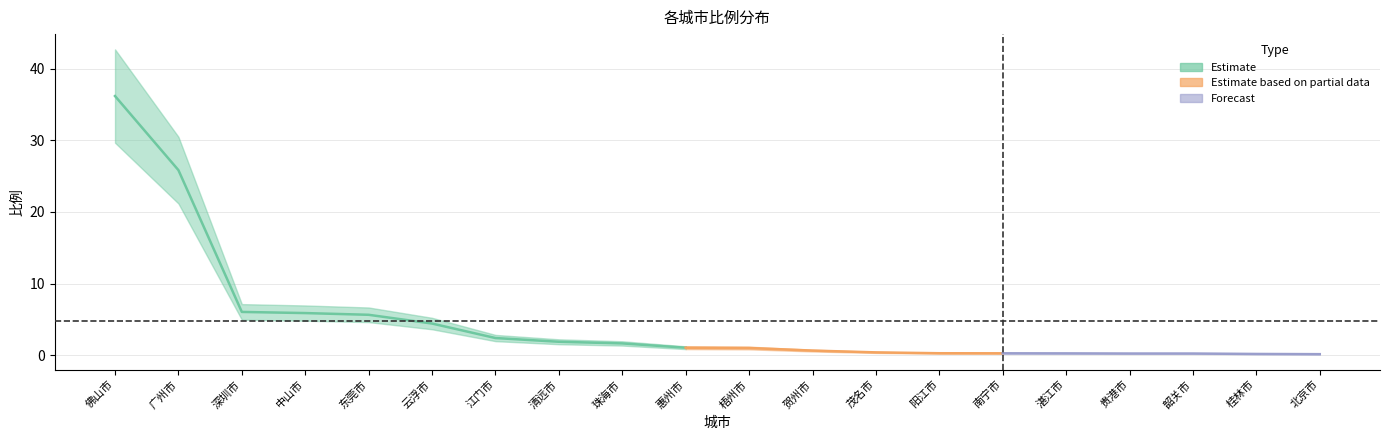

What is the average value?

4.7